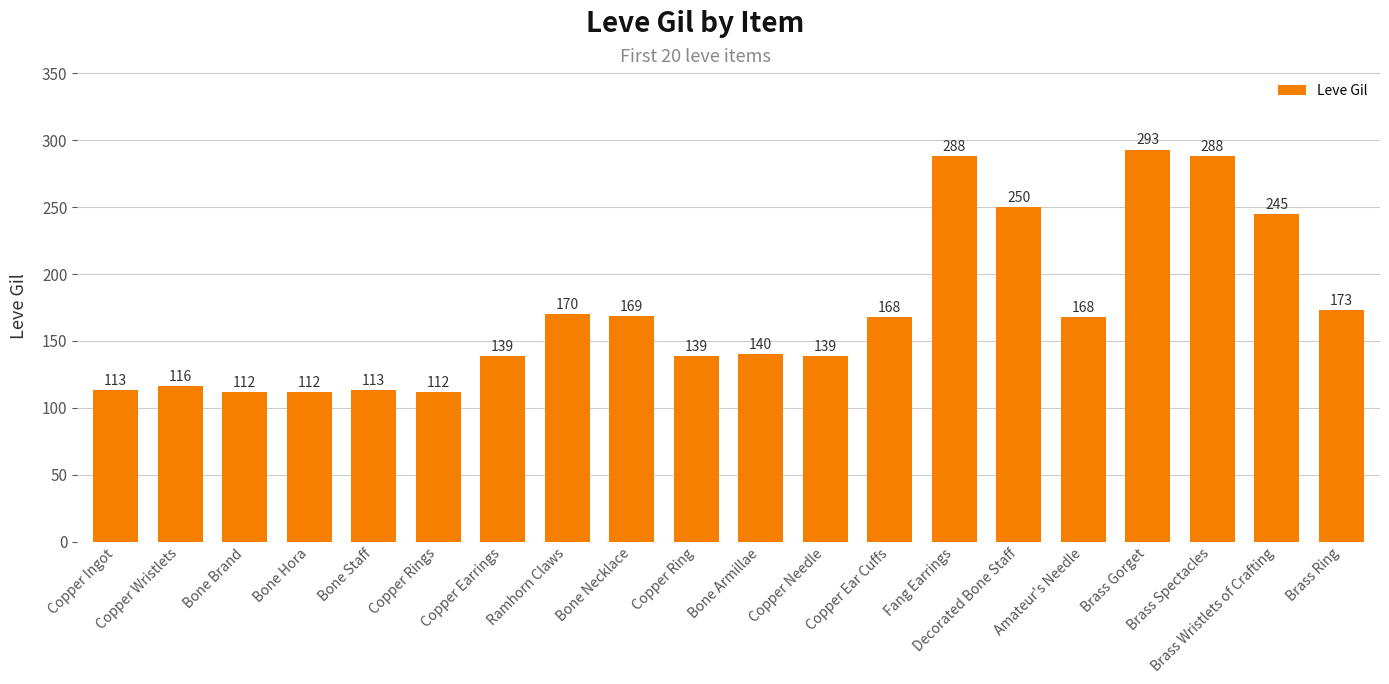

The chart shows a value of 87 at Bone Armillae. True or false?

False